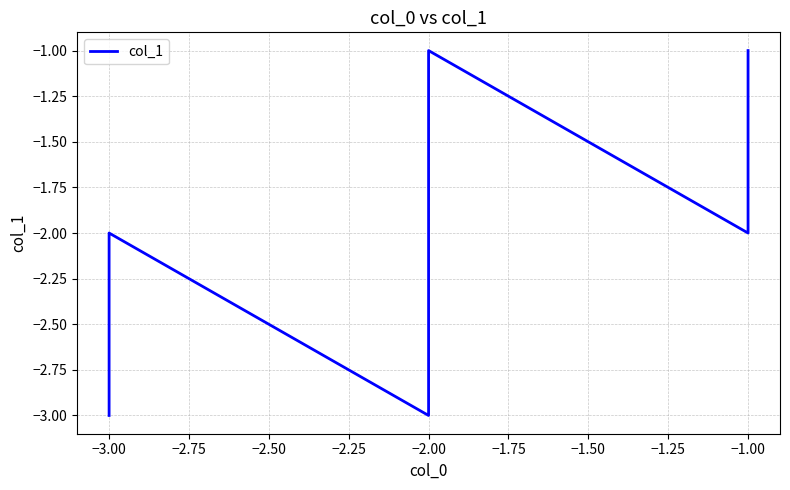

How many lines are shown in the chart?

1